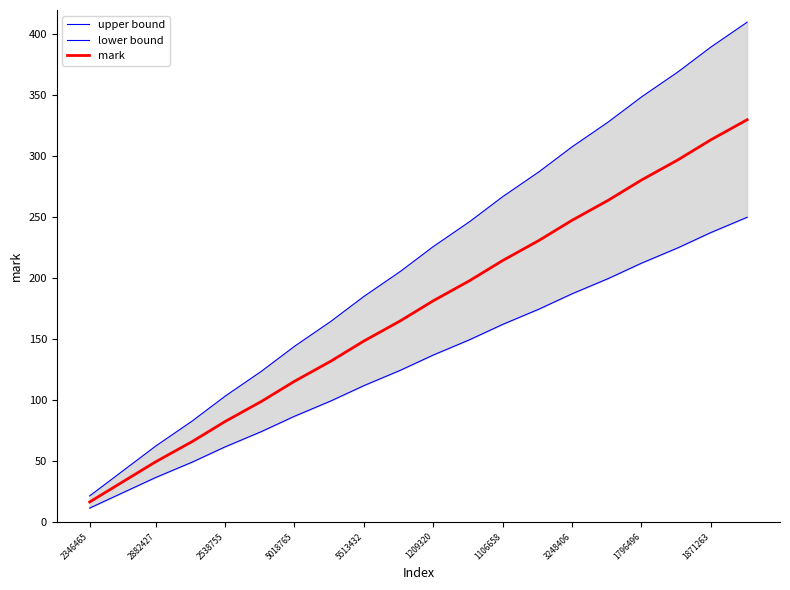

True or false: mark has a value of 281.2 at 1106658.

False